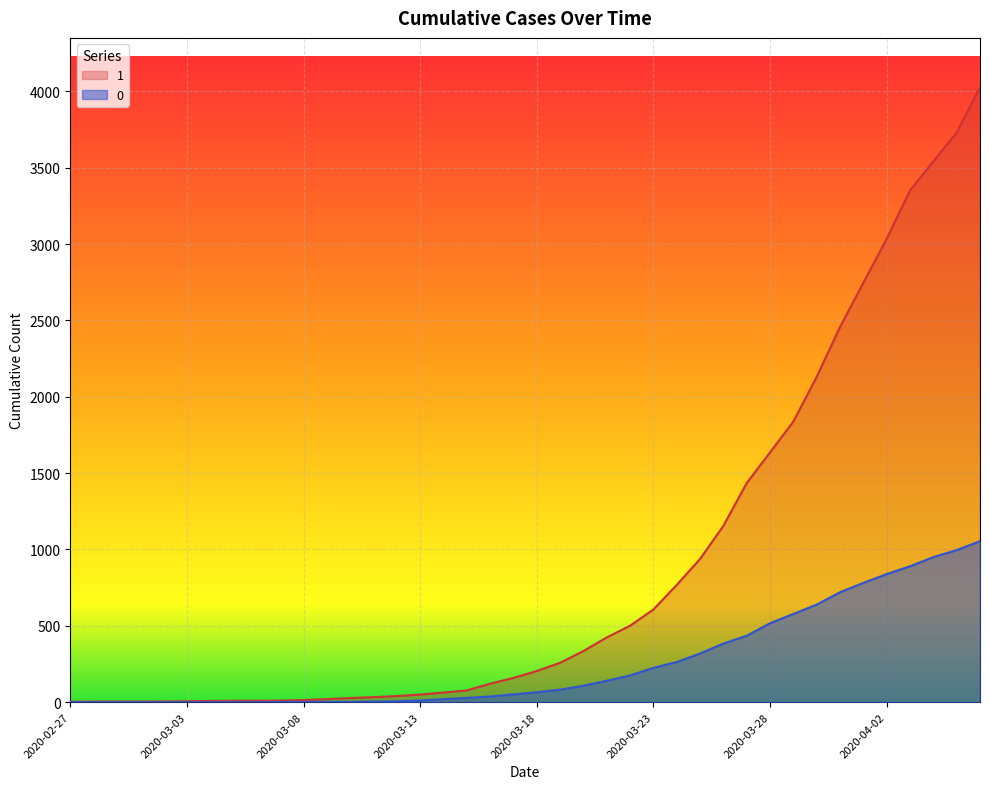

True or false: 0 and 1 intersect in this chart.

False